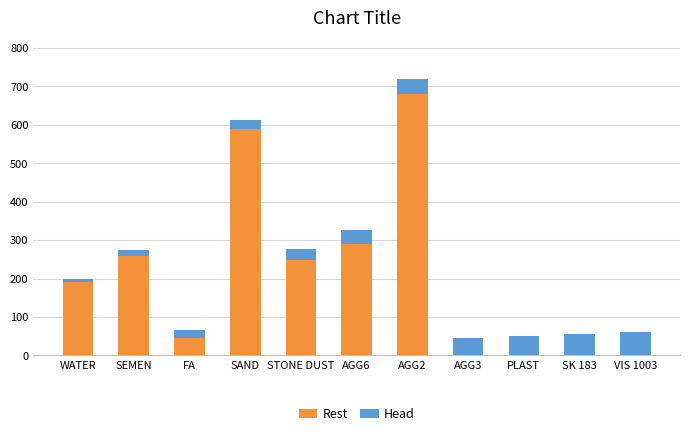

What is the sum of all Rest values?

2301.6